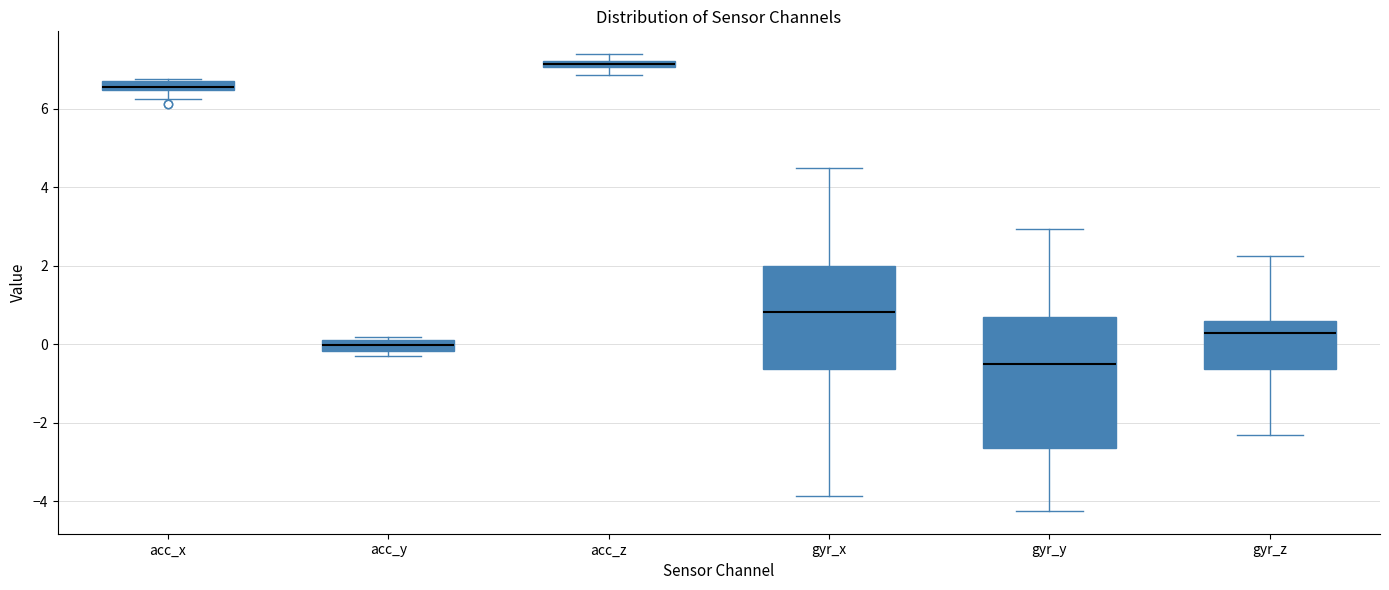

Where does the median line of the box for acc_y sit on the y-axis? The values are not printed on the chart, so give them approximately, as read against the axis.

0.0